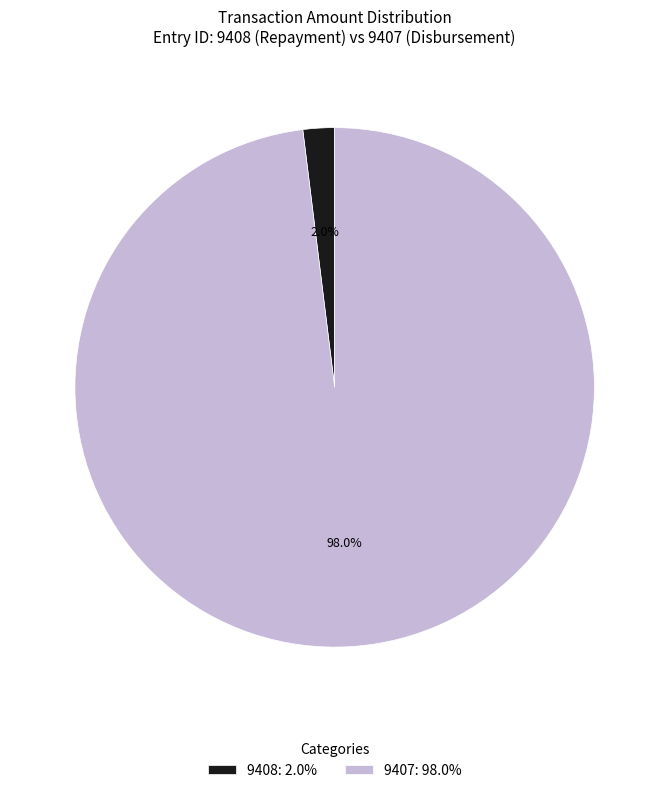

Is it true that 9407 is 98% of the pie?

True